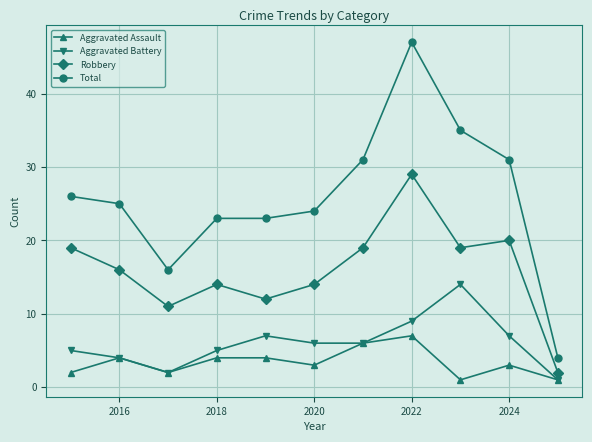

True or false: Total and Aggravated Battery intersect in this chart.

False